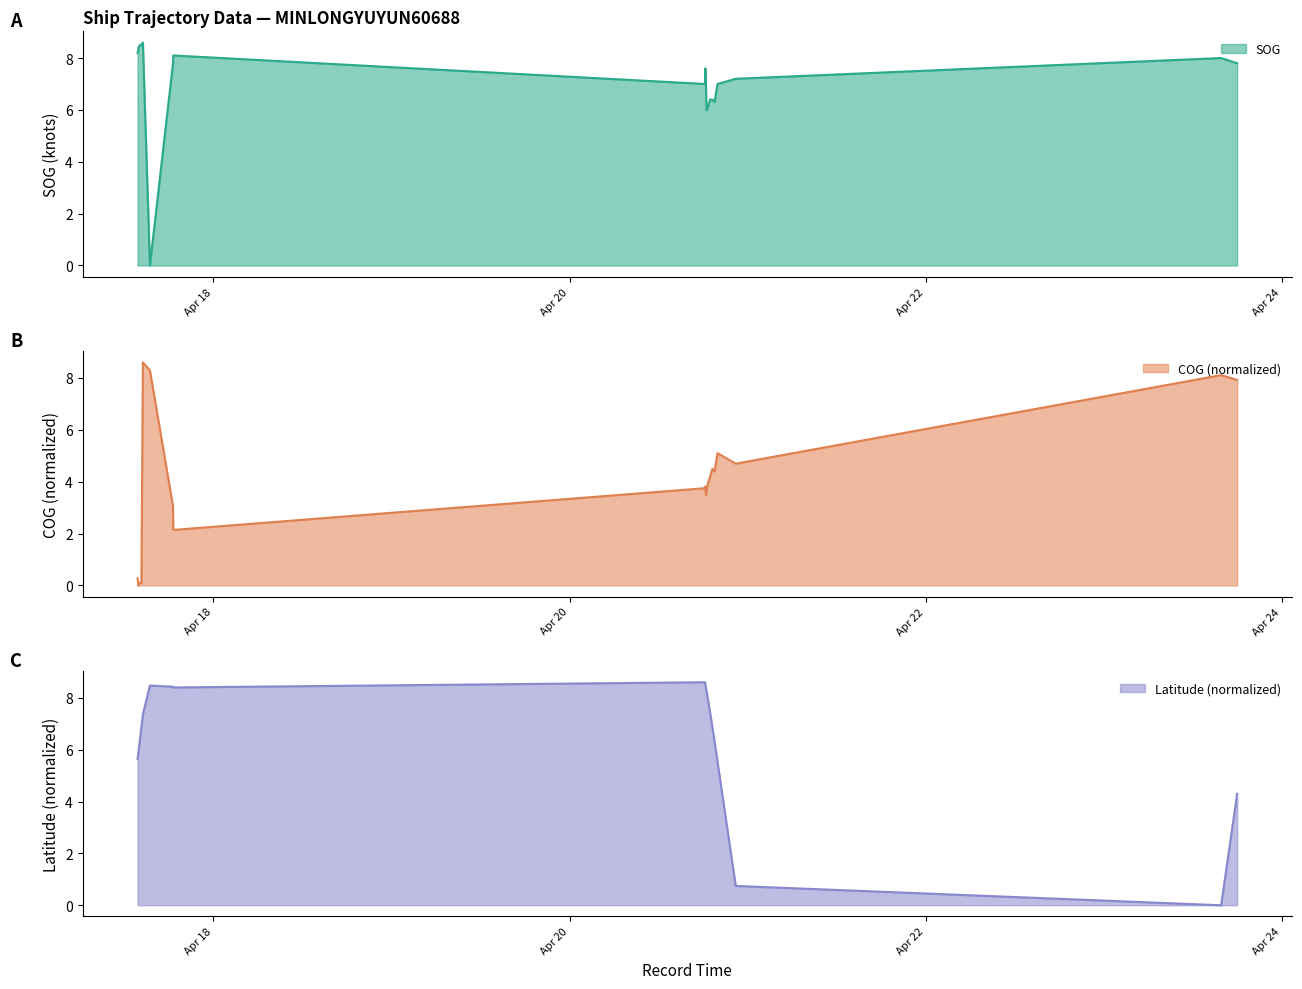

Count the number of data series in this chart.

3